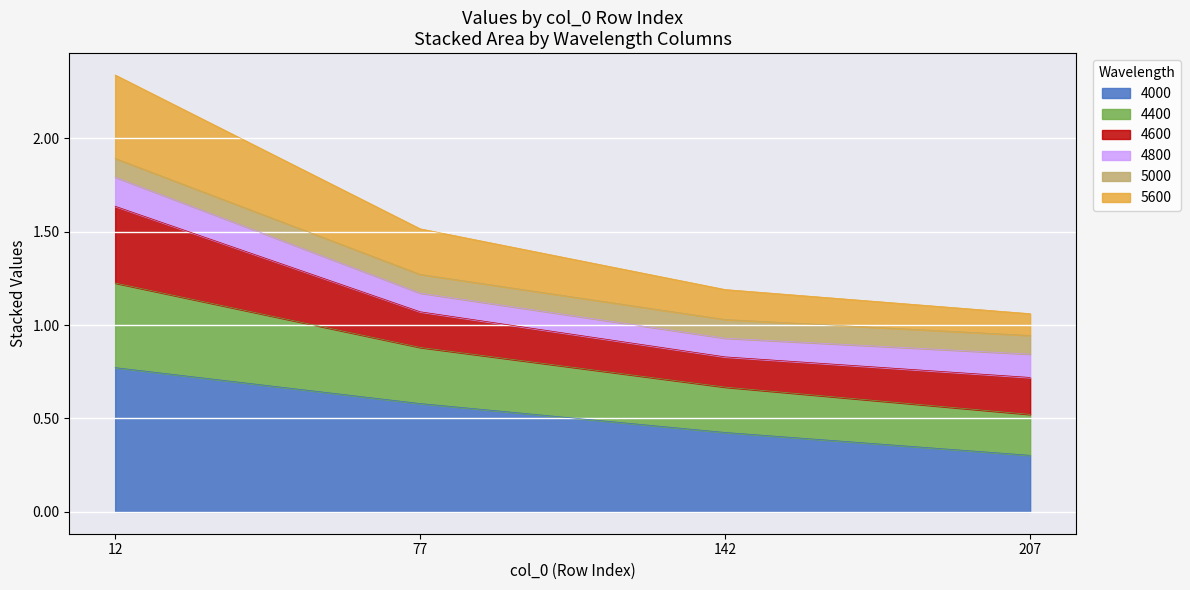

How many lines are shown in the chart?

6